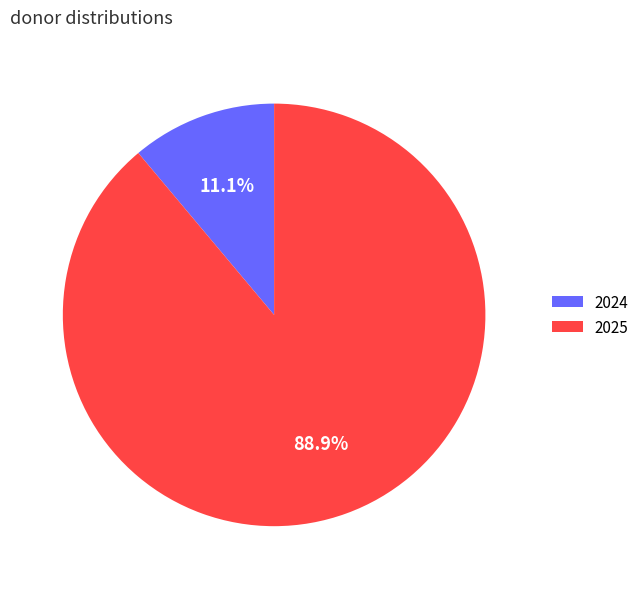

What portion of the pie excludes 2024?

88.9%